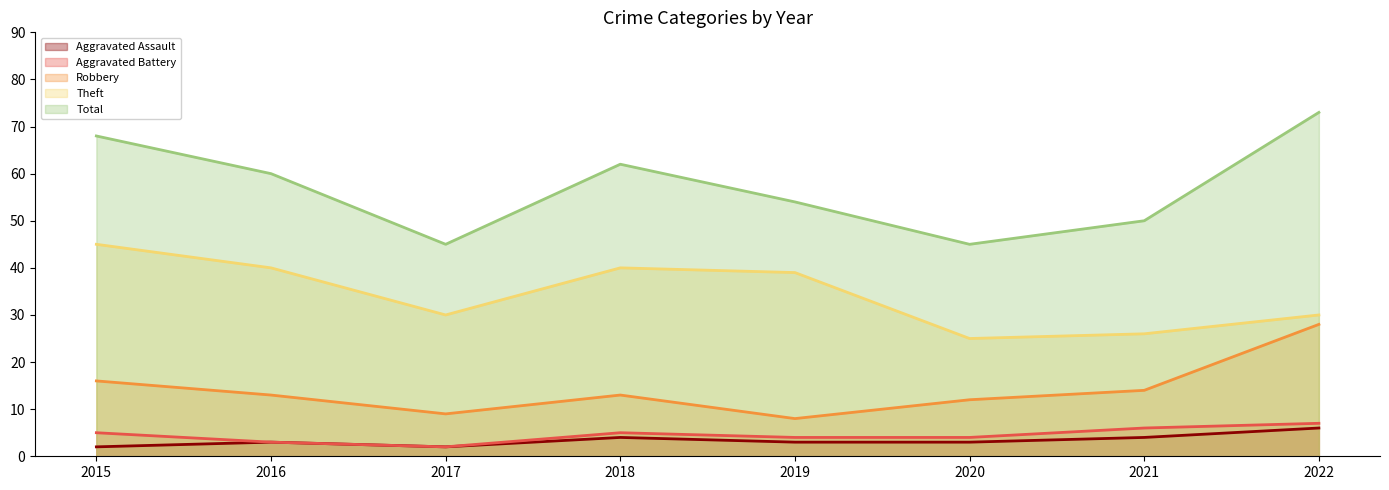

The Aggravated Assault series shows 6 at 2022. True or false?

True